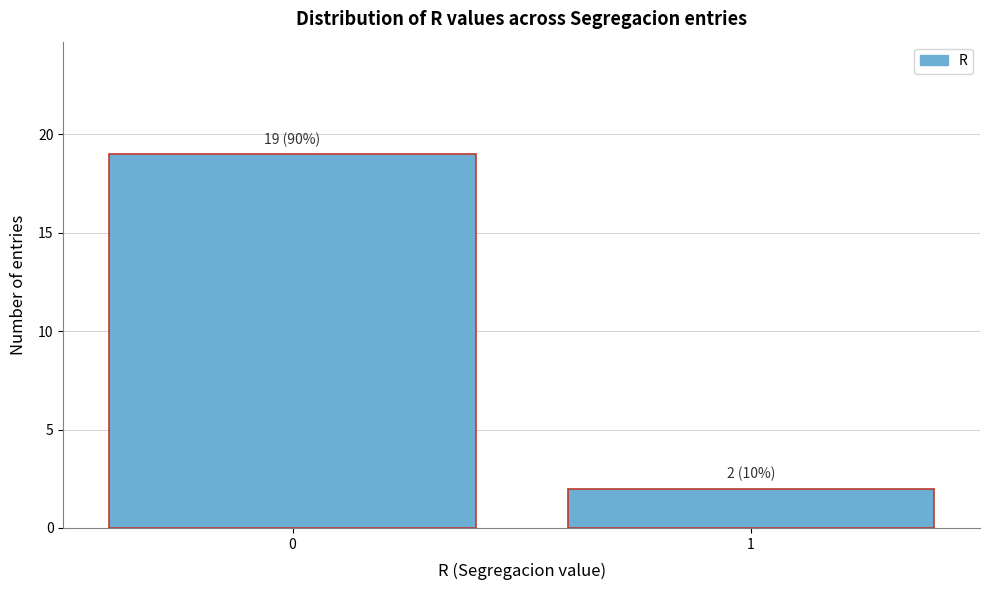

Reading left to right, what are all the values shown in this chart?

0=19	1=2